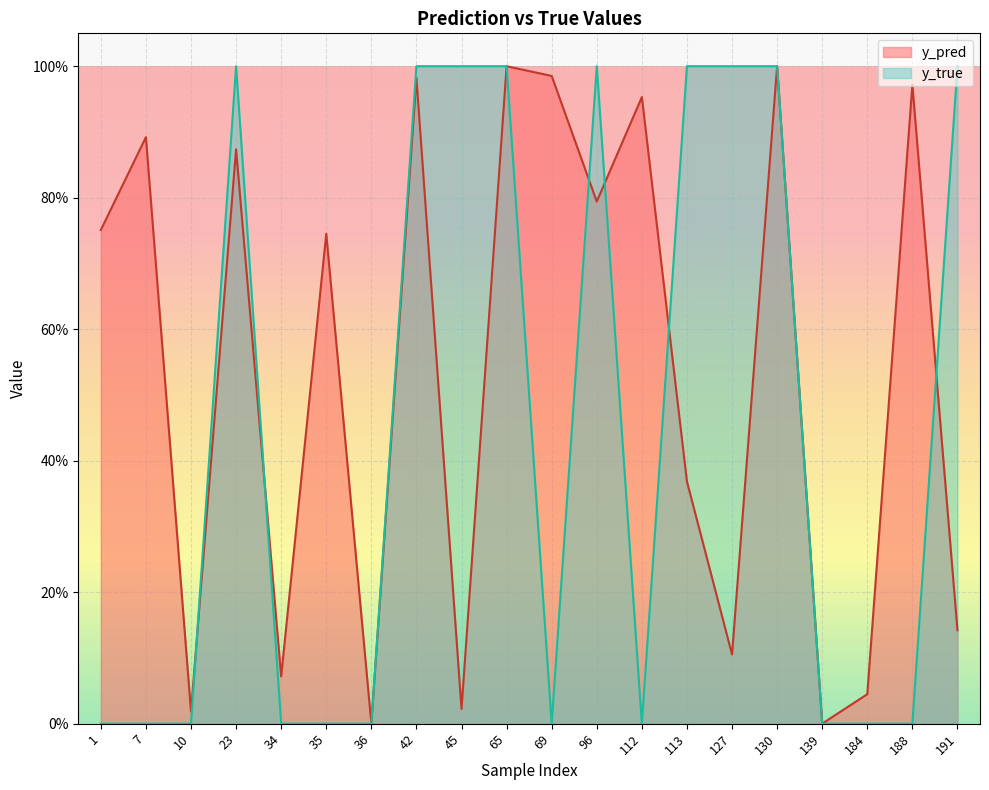

The y_pred series shows 0.0 at 184. True or false?

False